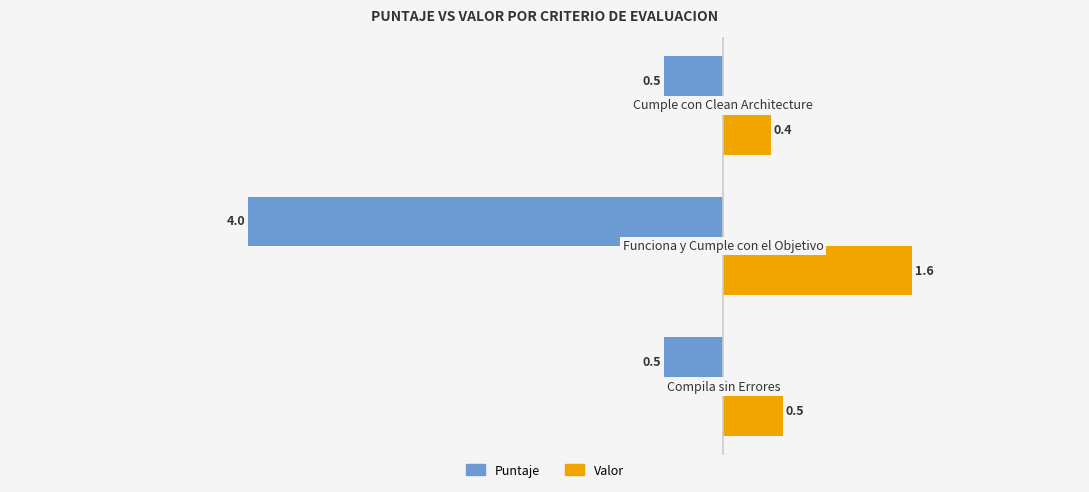

Rank the series by their average value, from lowest to highest.

Puntaje, Valor